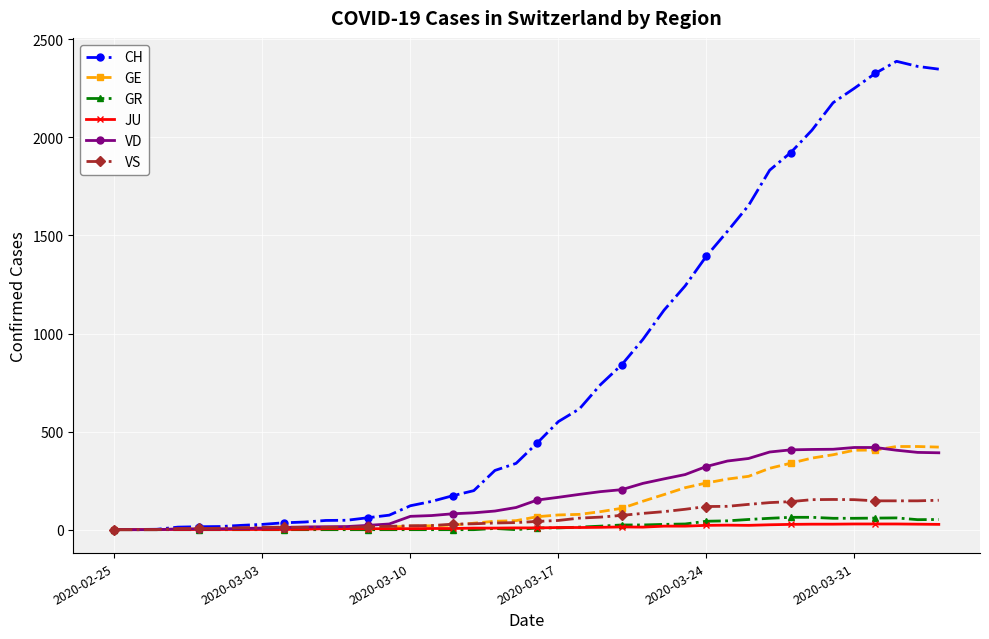

Is this an area chart (filled region under the line)?

No